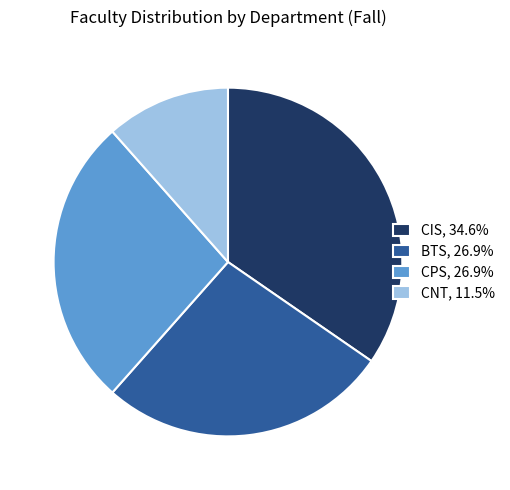

The CIS slice represents 35% of the pie. True or false?

True